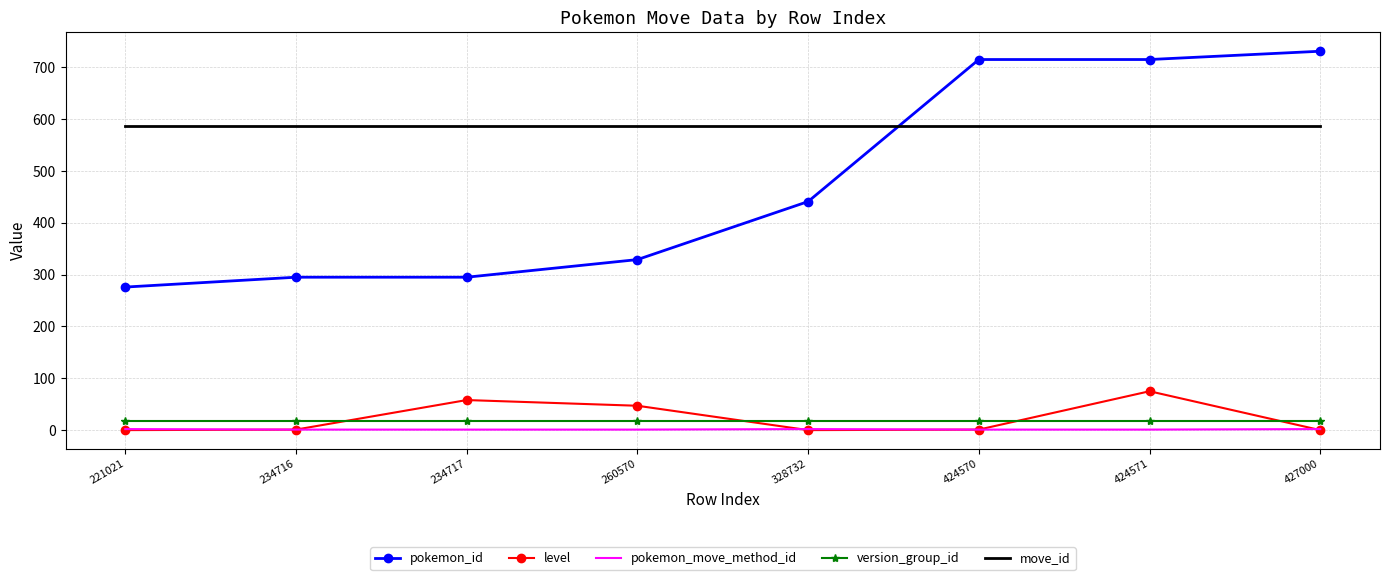

True or false: version_group_id and pokemon_move_method_id intersect in this chart.

False